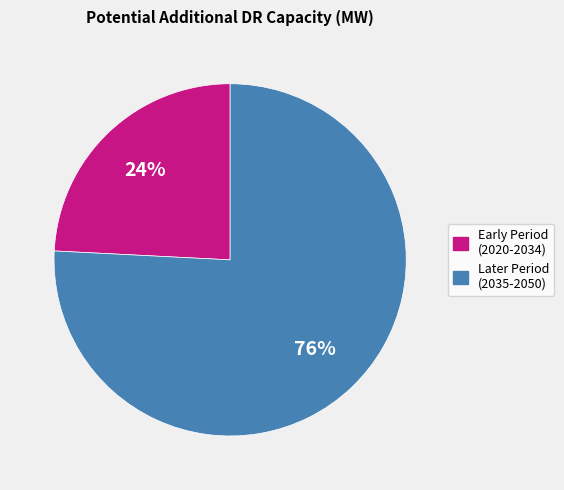

Is the sum of Early Period (2020-2034) and Later Period (2035-2050) greater than half?

Yes